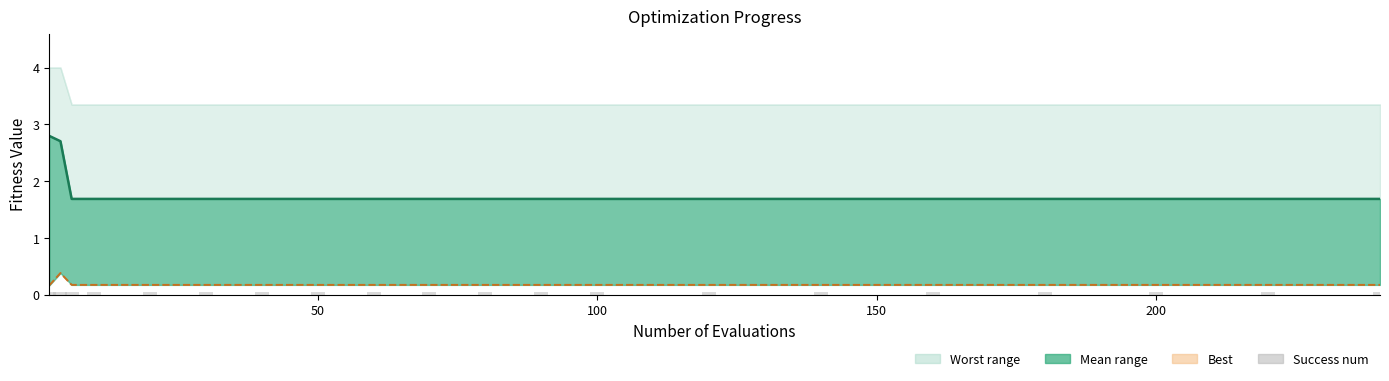

The mean series shows 2.7 at 150. True or false?

False